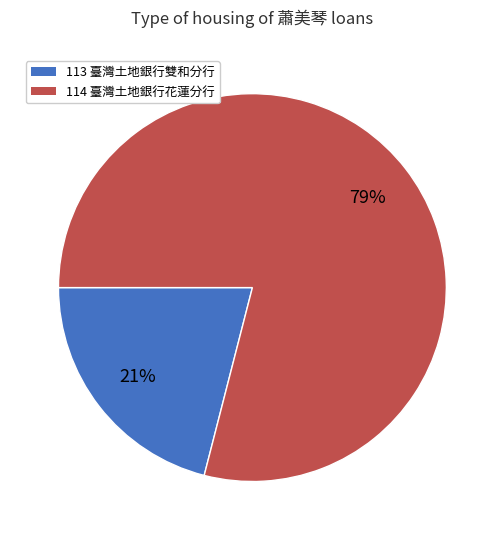

Is it true that 113 is 31% of the pie?

False